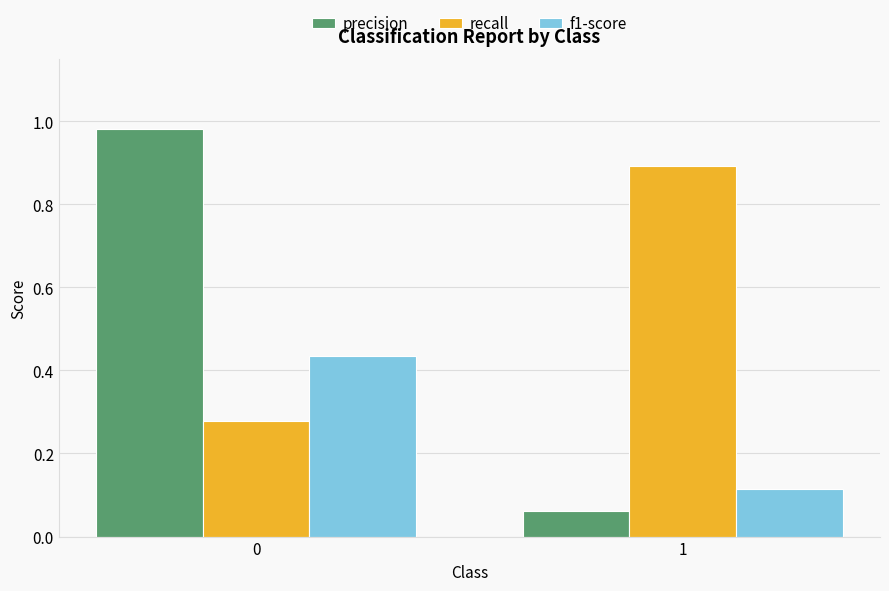

How many categories are shown in the chart?

2